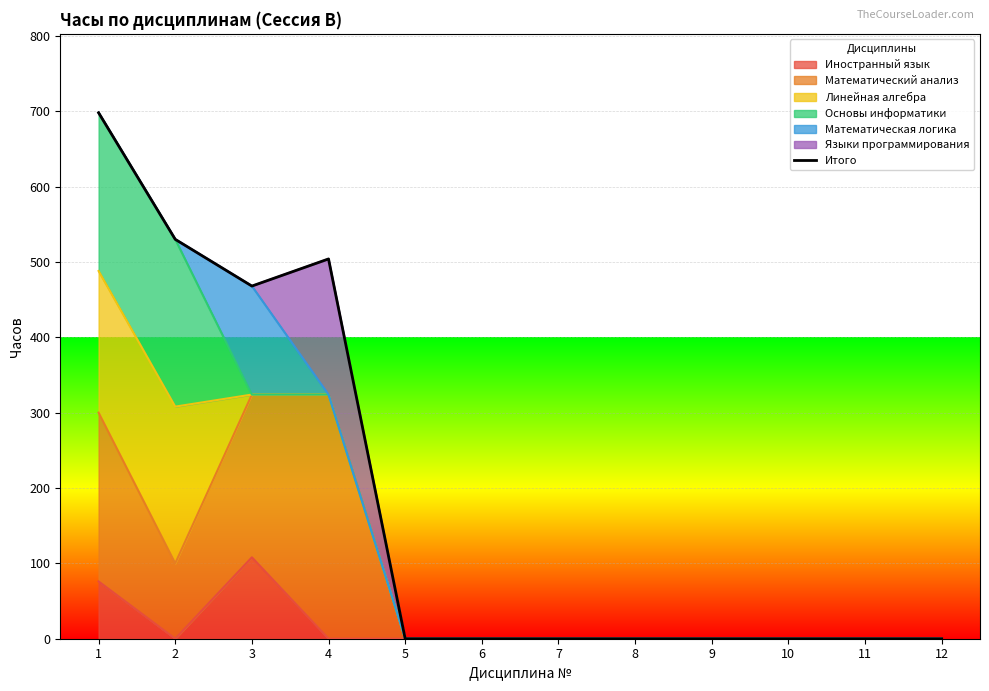

True or false: the data has more than 1 interior local peaks.

False